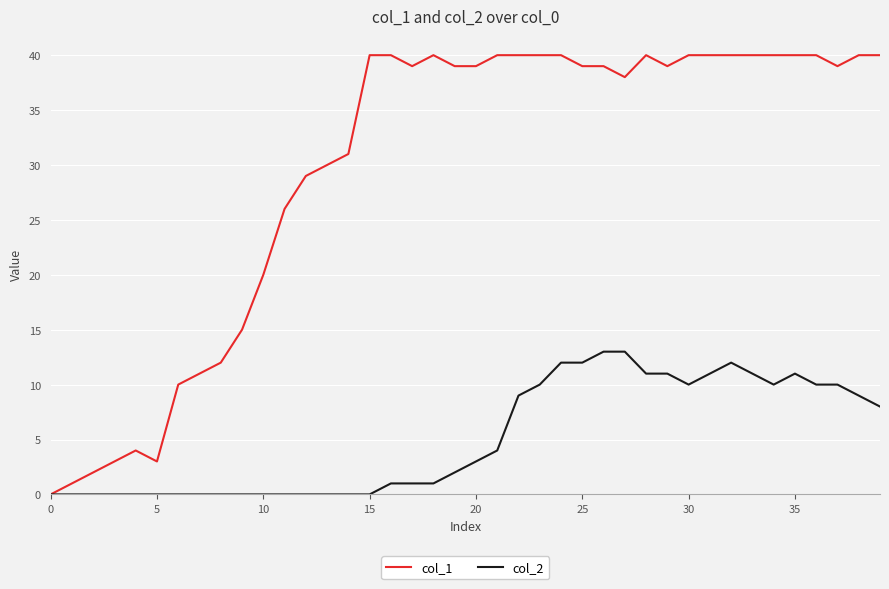

What is the greatest value displayed?

40